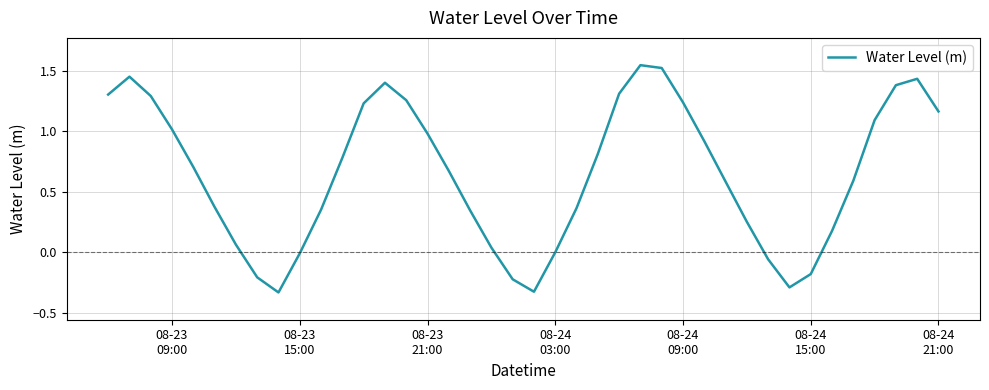

How many lines are shown in the chart?

1